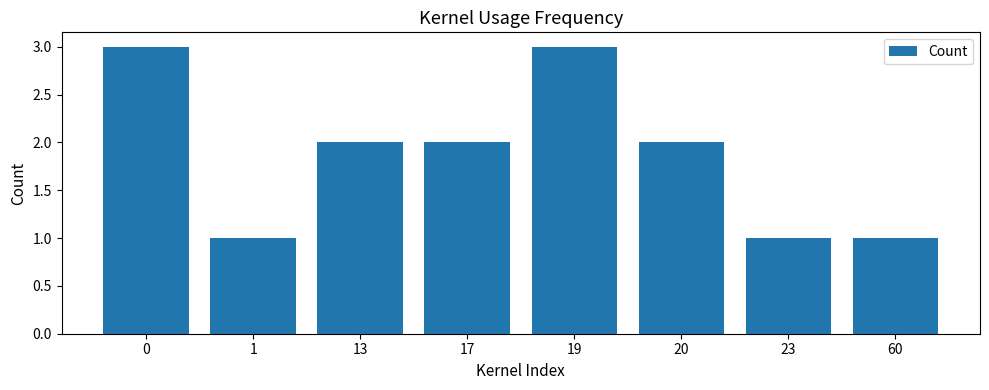

True or false: the data shows 1 at 20.

False